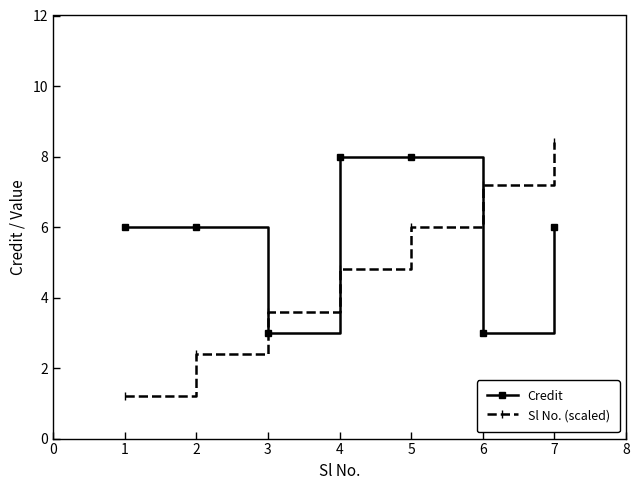

What is the spread (max minus min) of values at 4?

3.2